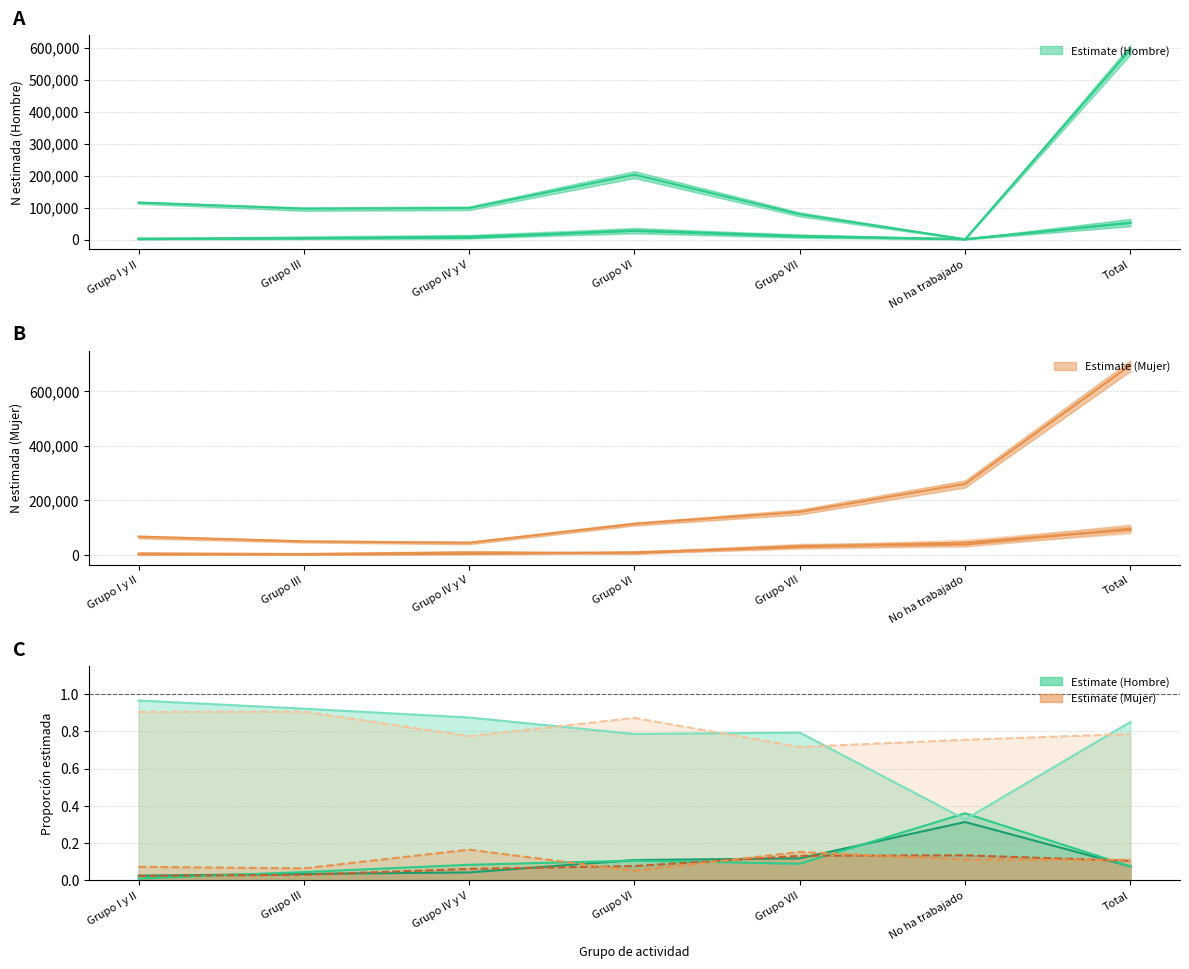

Which series has the widest spread of values?

Mujer - Sin ayuda